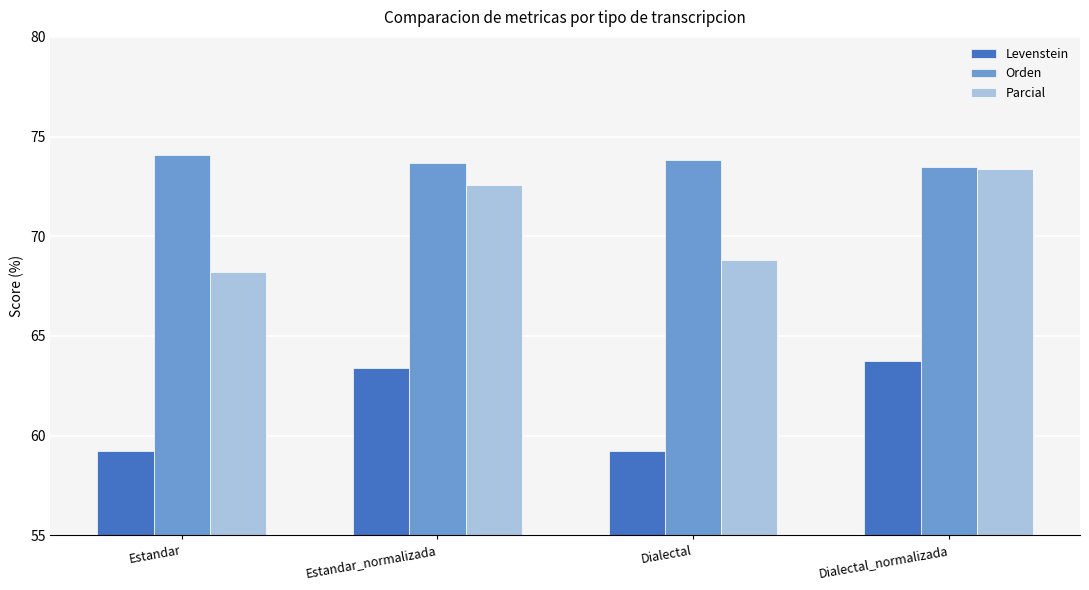

Are the bars horizontal?

No